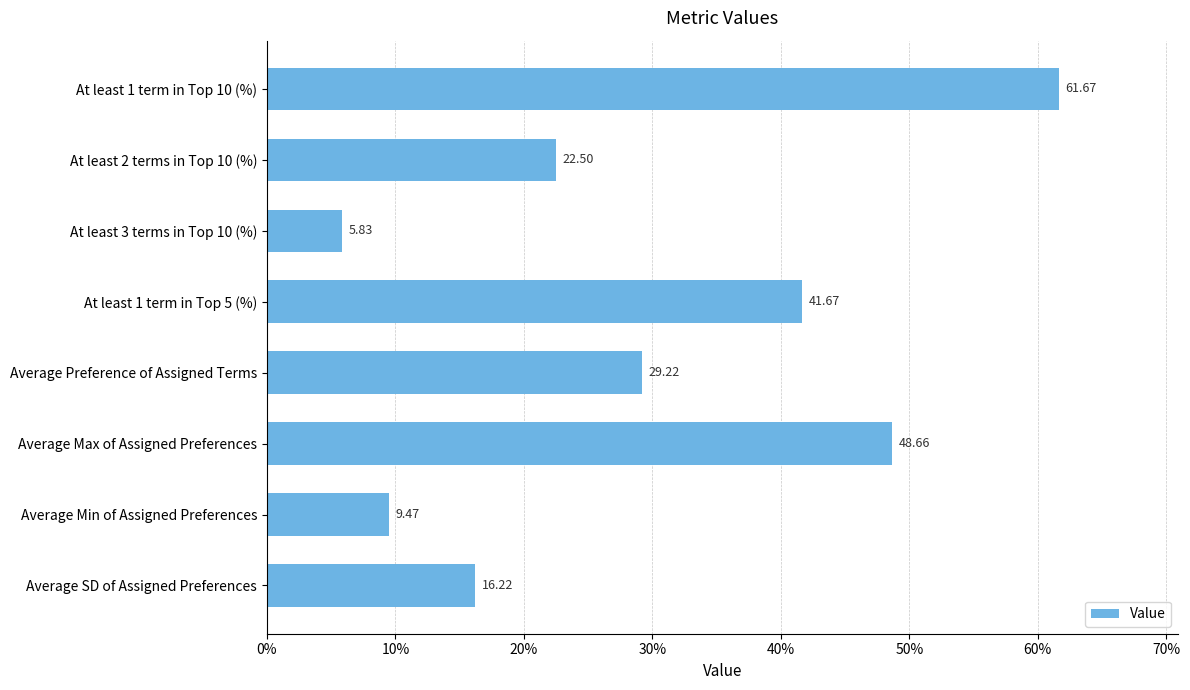

What is the label of the 7th bar from the top?

Average Min of Assigned Preferences